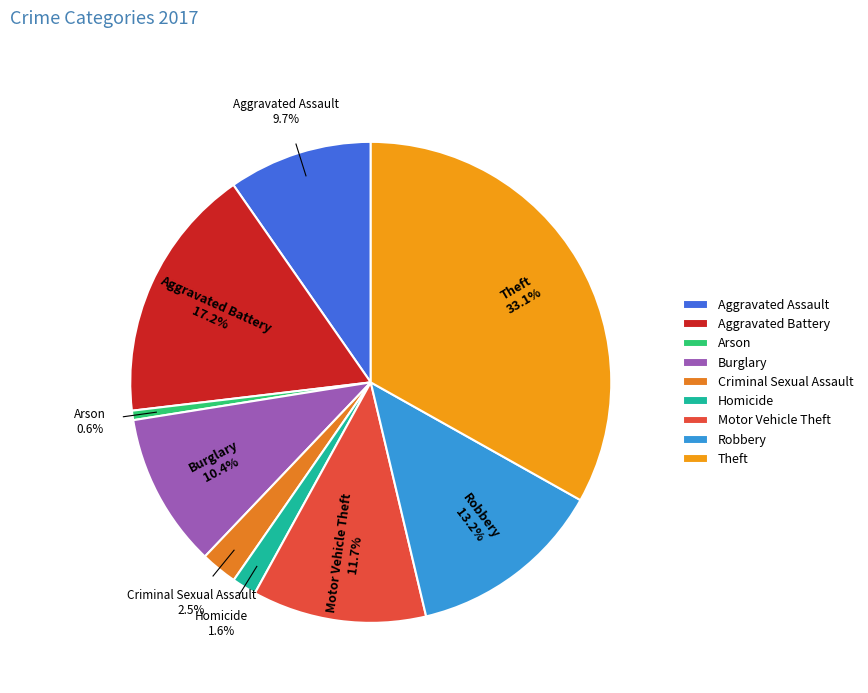

Is Robbery the majority of the pie?

No